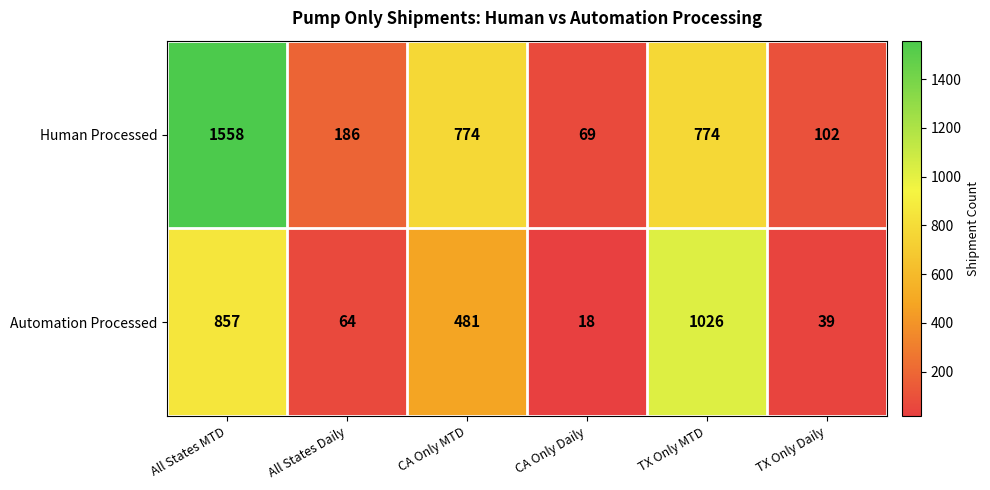

What is the sum of the Automation Processed values at CA Only MTD and All States MTD?

1338